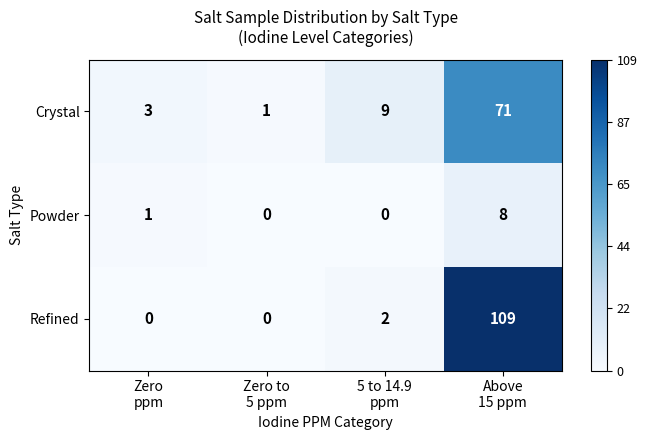

What is the maximum value for Refined?

109